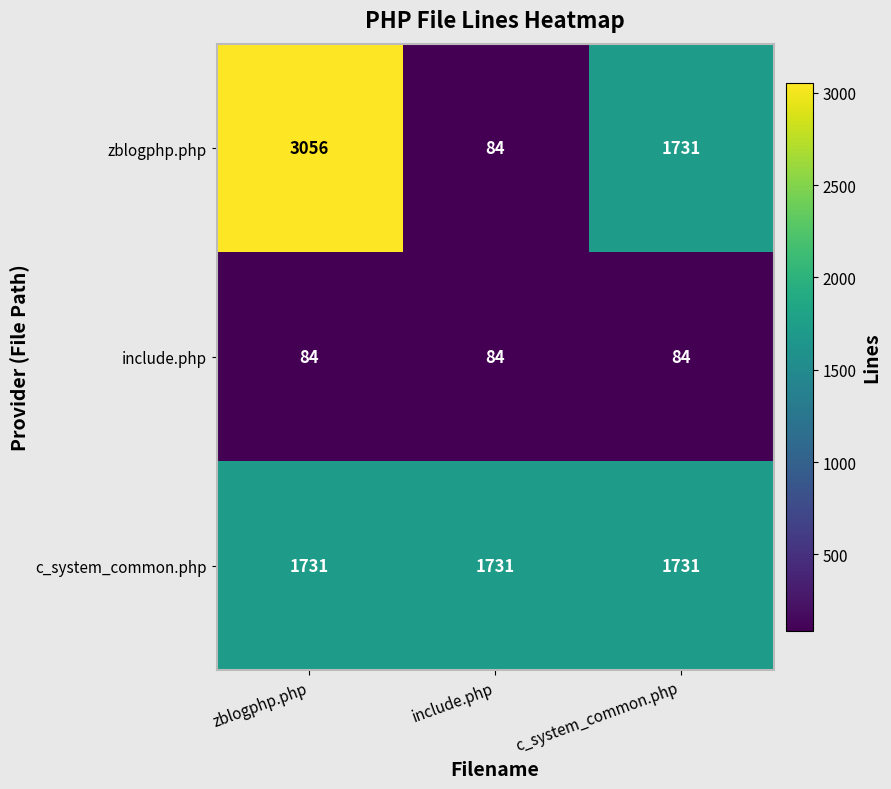

Reading left to right, transcribe all the data shown in this chart.

zblogphp.php: zblogphp.php=3056	include.php=84	c_system_common.php=1731
include.php: zblogphp.php=84	include.php=84	c_system_common.php=84
c_system_common.php: zblogphp.php=1731	include.php=1731	c_system_common.php=1731